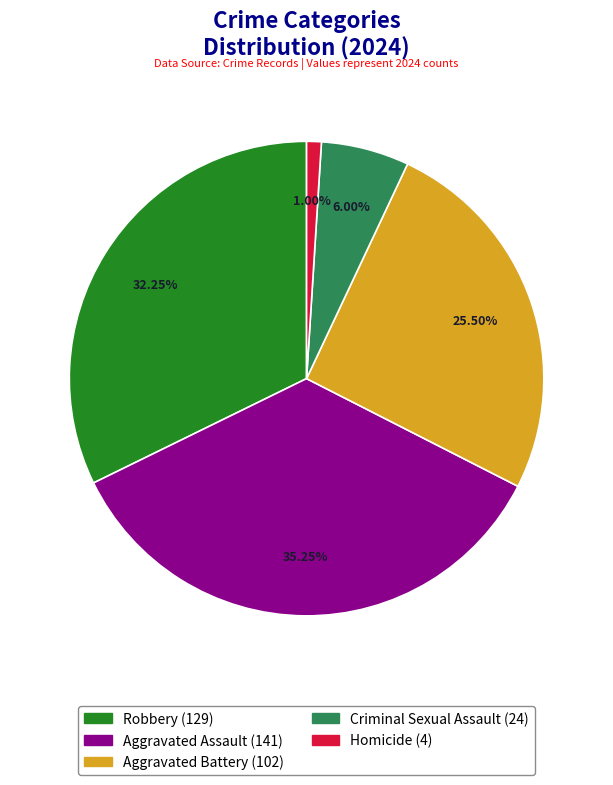

The Aggravated Battery slice represents 15% of the pie. True or false?

False